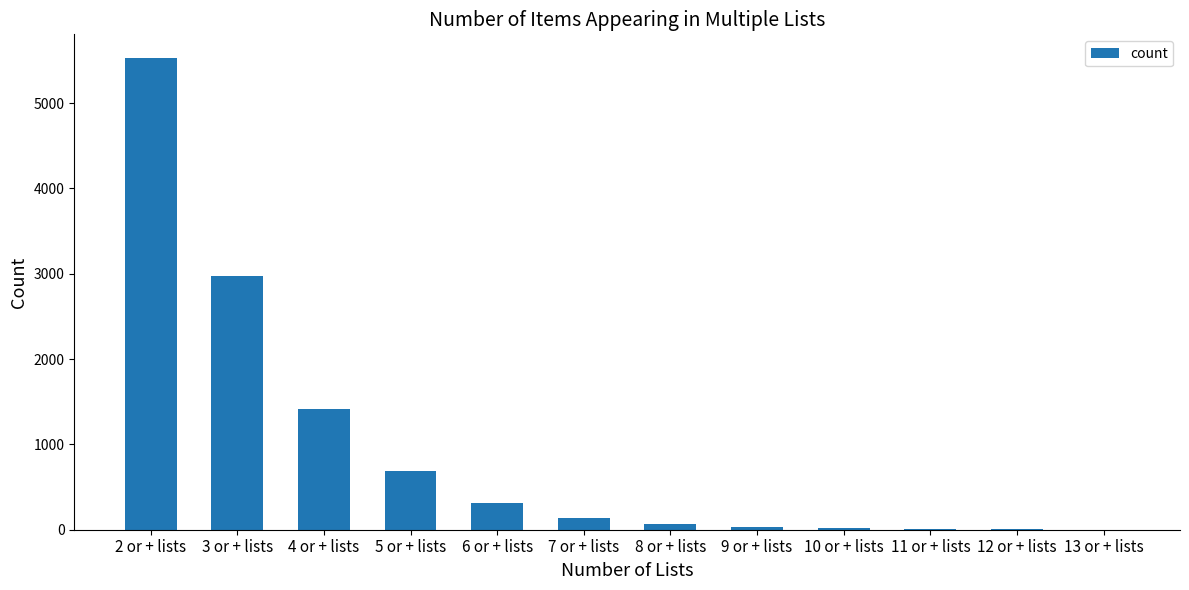

What is the ratio of the value at 3 or + lists to the value at 2 or + lists?

0.5